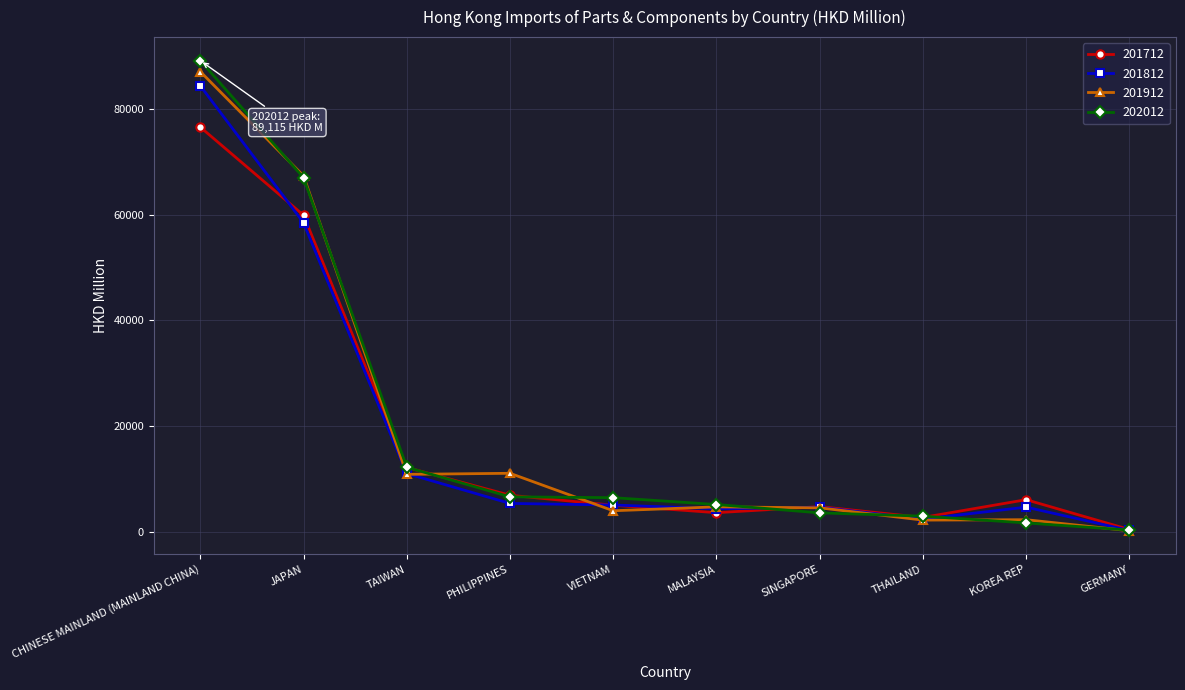

True or false: 201912 and 202012 cross at least once.

True